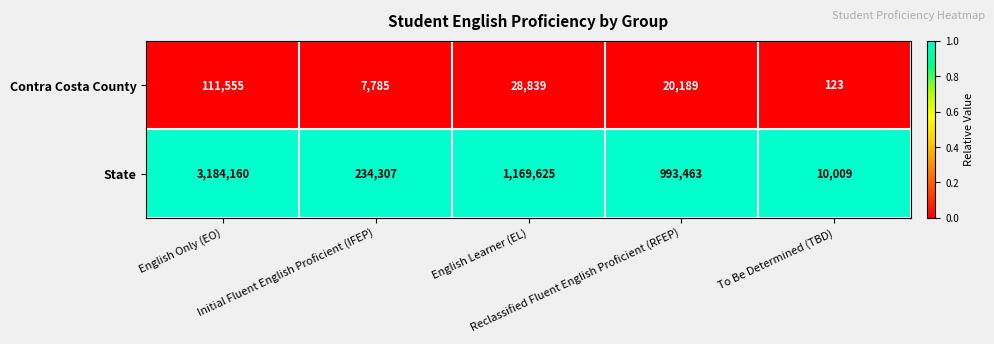

What is the difference between the highest and lowest values at To Be Determined (TBD)?

9886